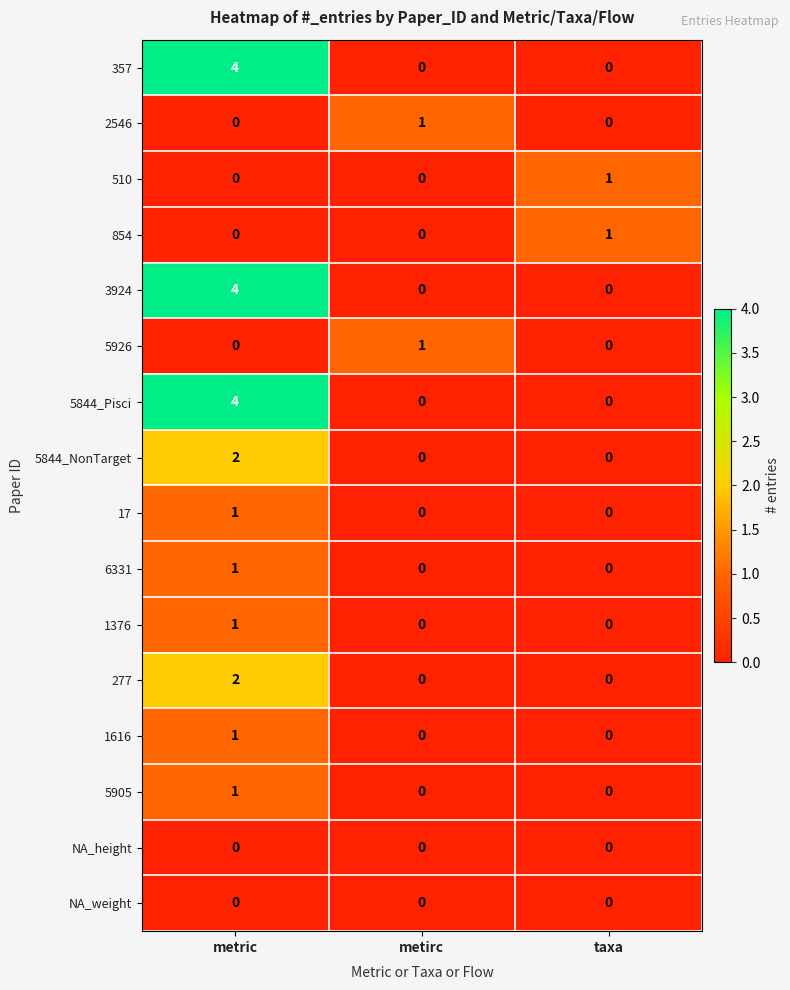

How many distinct data groups are displayed?

16